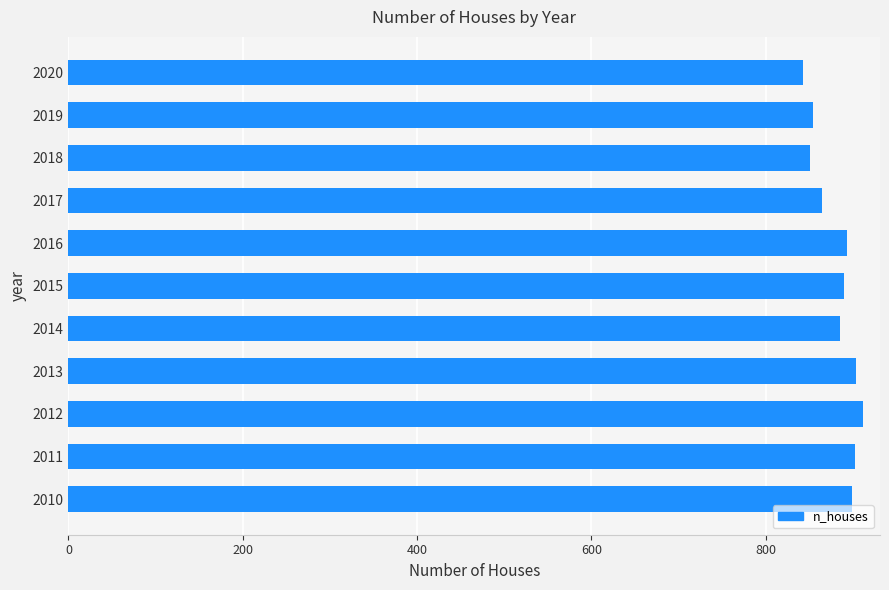

What is the difference between the maximum and minimum values?

68